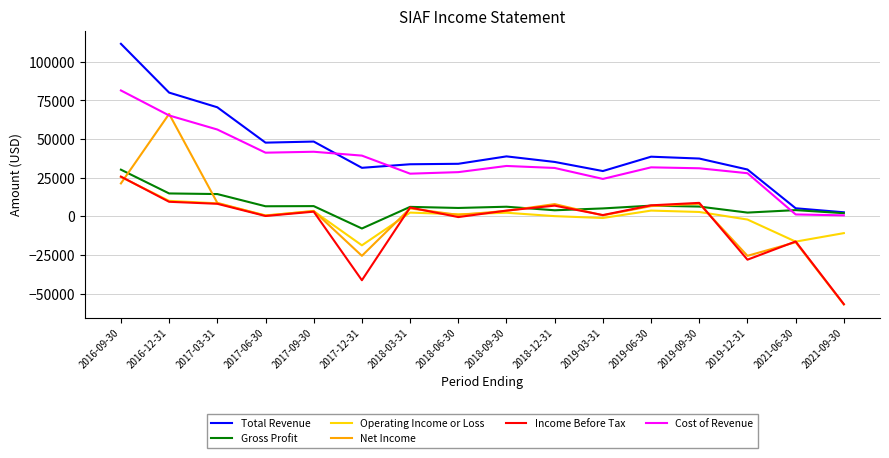

At which category is the sum across all series the highest?

2016-09-30